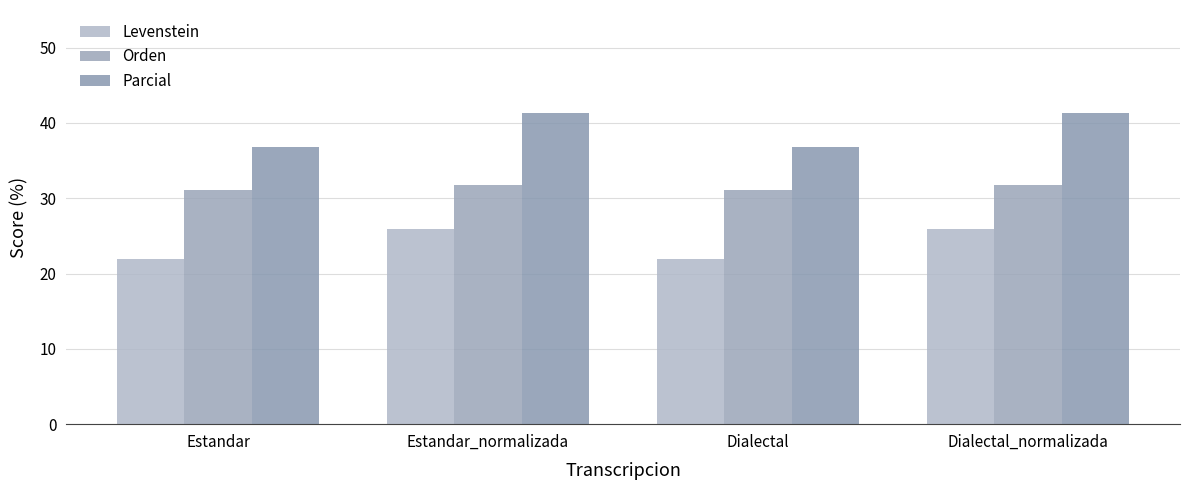

What position from the left is Dialectal?

3